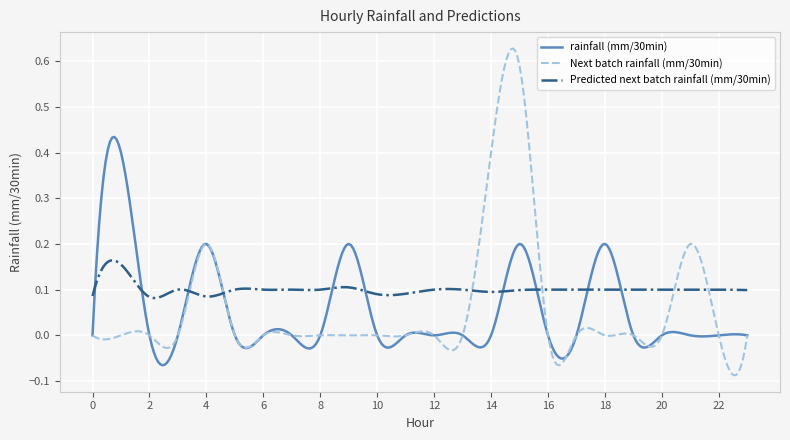

List the series in order of their peak value, lowest first.

Predicted next batch rainfall (mm/30min), rainfall (mm/30min), Next batch rainfall (mm/30min)